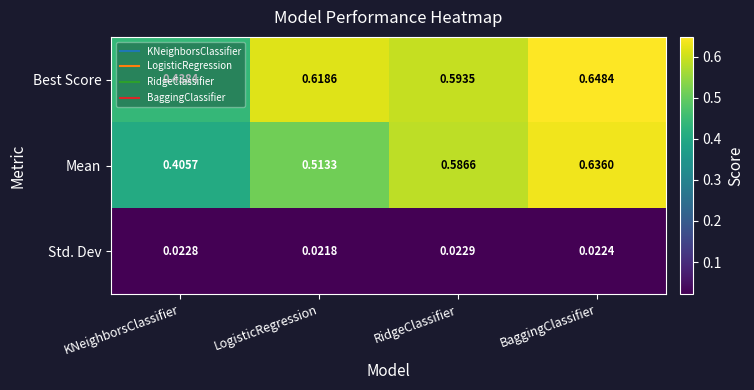

Which series has the largest total across all categories?

Best Score